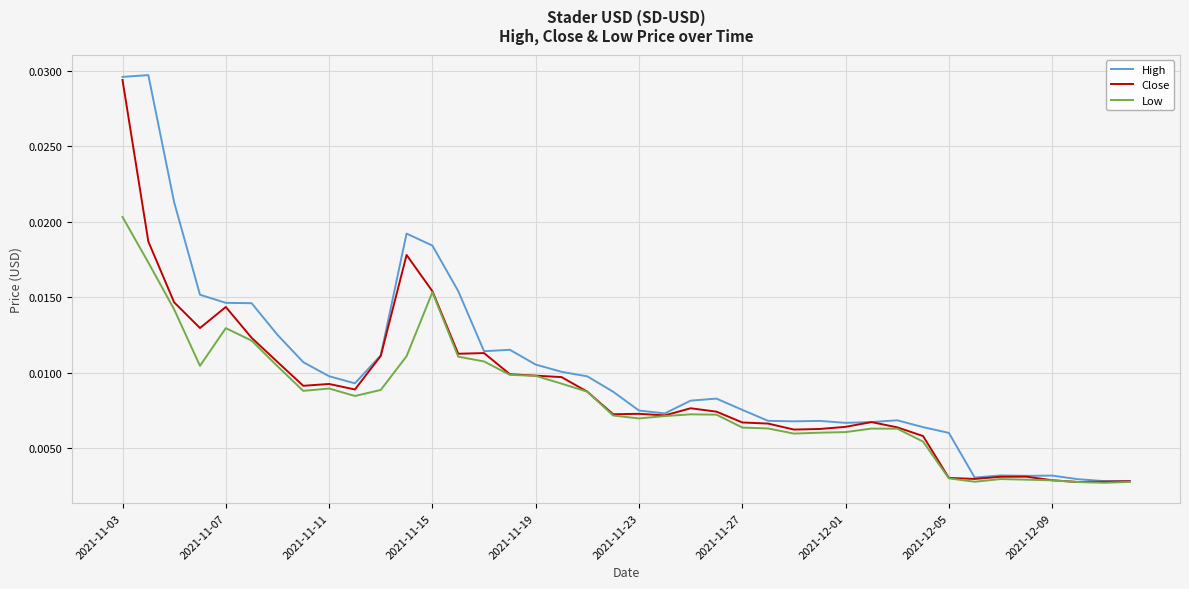

Does the chart have visible grid lines?

Yes